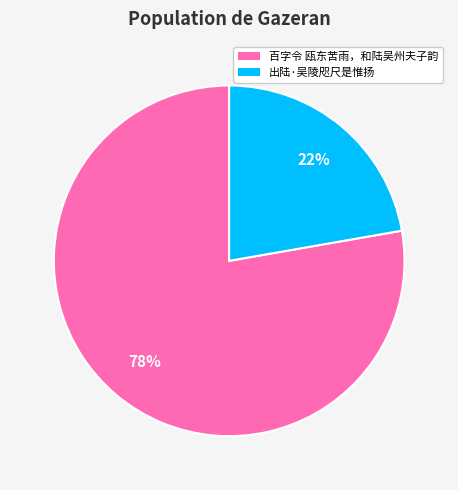

True or false: 出陆·吴陵咫尺是惟扬 accounts for 17% of the total.

False